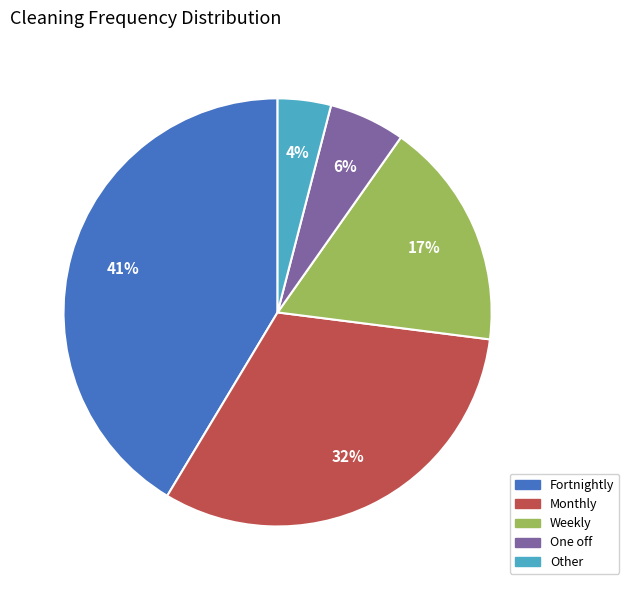

Combined, do Other and Weekly account for over 50%?

No